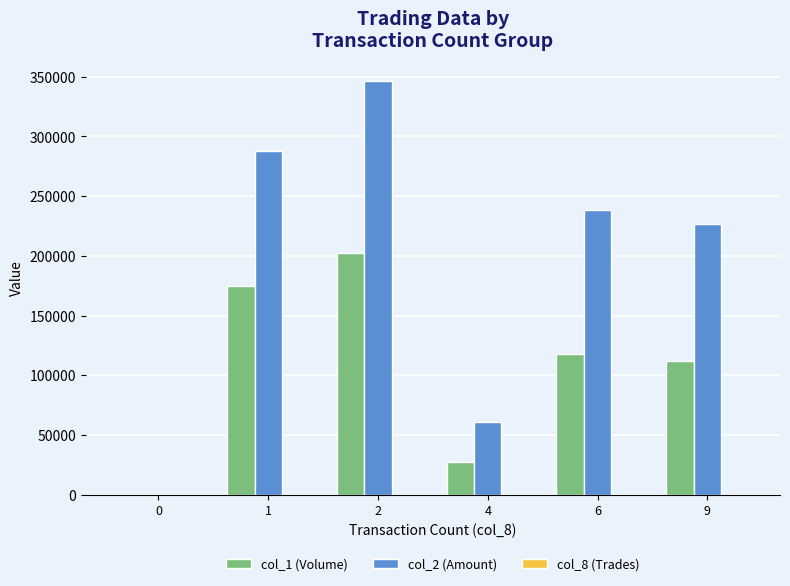

Is the value of col_2 (Amount) at 4 greater than the value of col_1 (Volume) at 4?

Yes